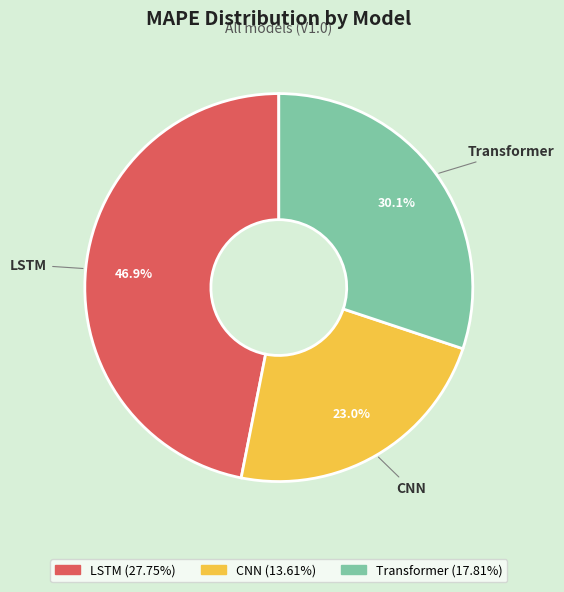

Which has a higher value, LSTM or CNN?

LSTM